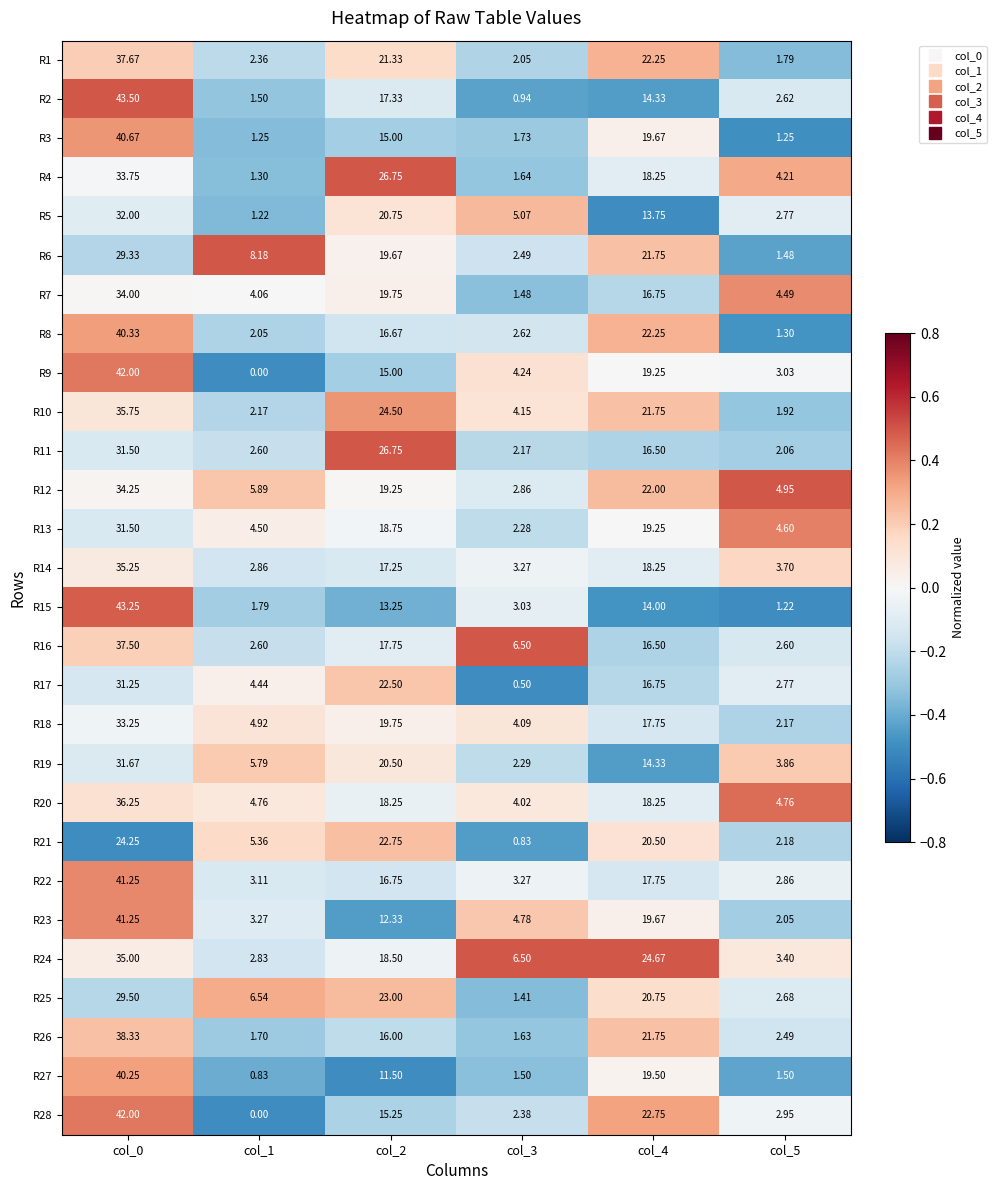

Is the value of R10 at col_1 greater than the value of R6 at col_4?

No